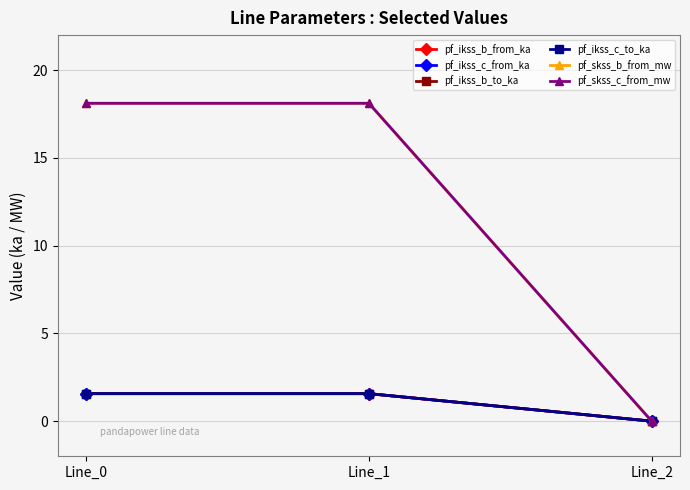

Reading right to left, transcribe all the data shown in this chart.

pf_ikss_b_from_ka: 0.0	1.6	1.6
pf_ikss_c_from_ka: 0.0	1.6	1.6
pf_ikss_b_to_ka: 0.0	1.6	1.6
pf_ikss_c_to_ka: 0.0	1.6	1.6
pf_skss_b_from_mw: 0.0	18.1	18.1
pf_skss_c_from_mw: 0.0	18.1	18.1